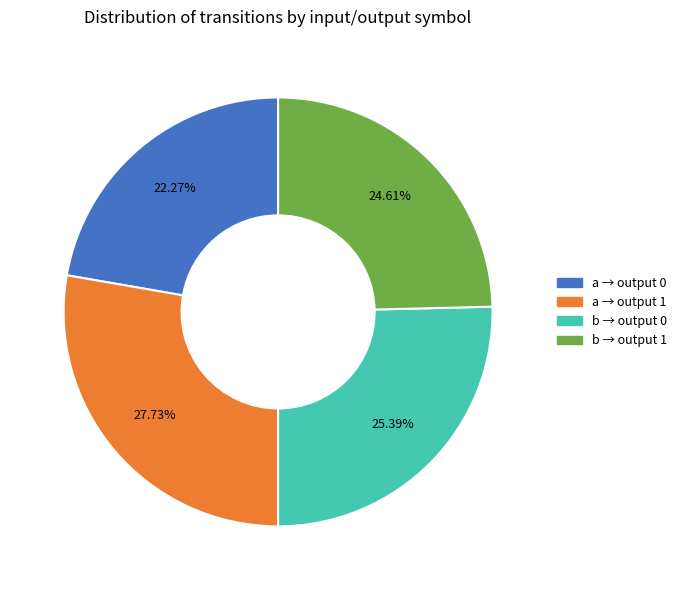

Does any single category account for the majority?

No